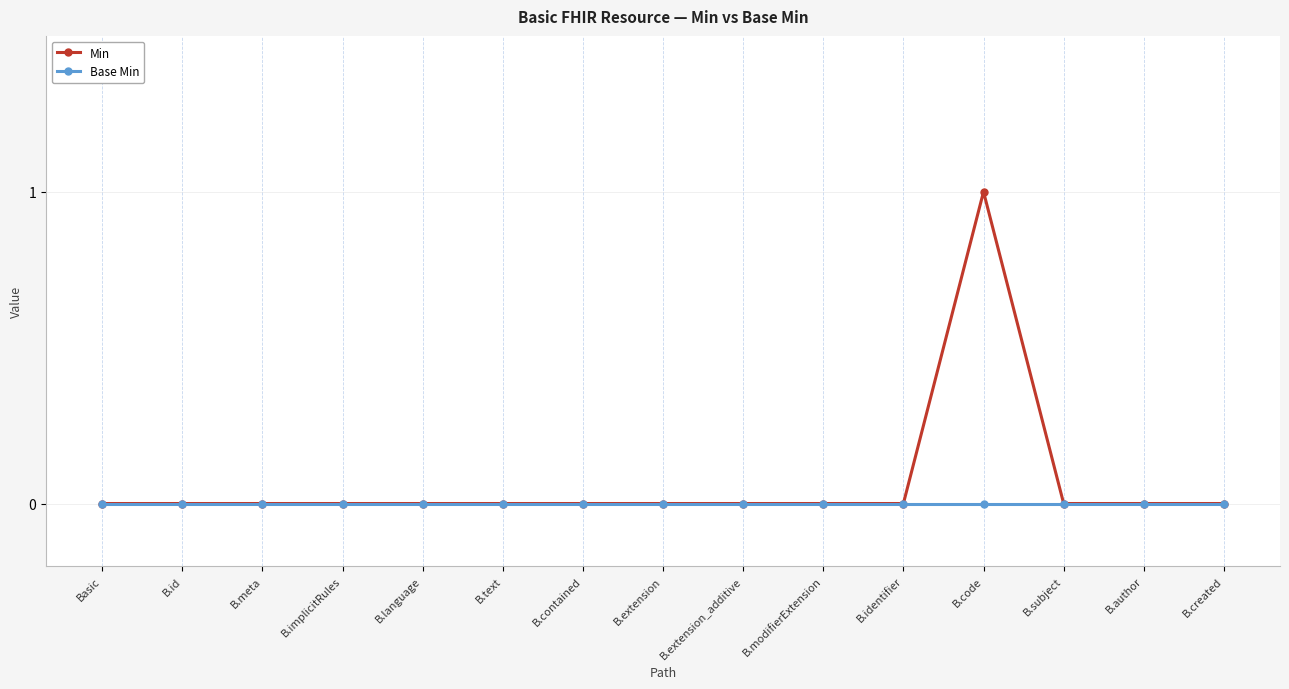

Which series changed the most between B.identifier and B.code?

Min